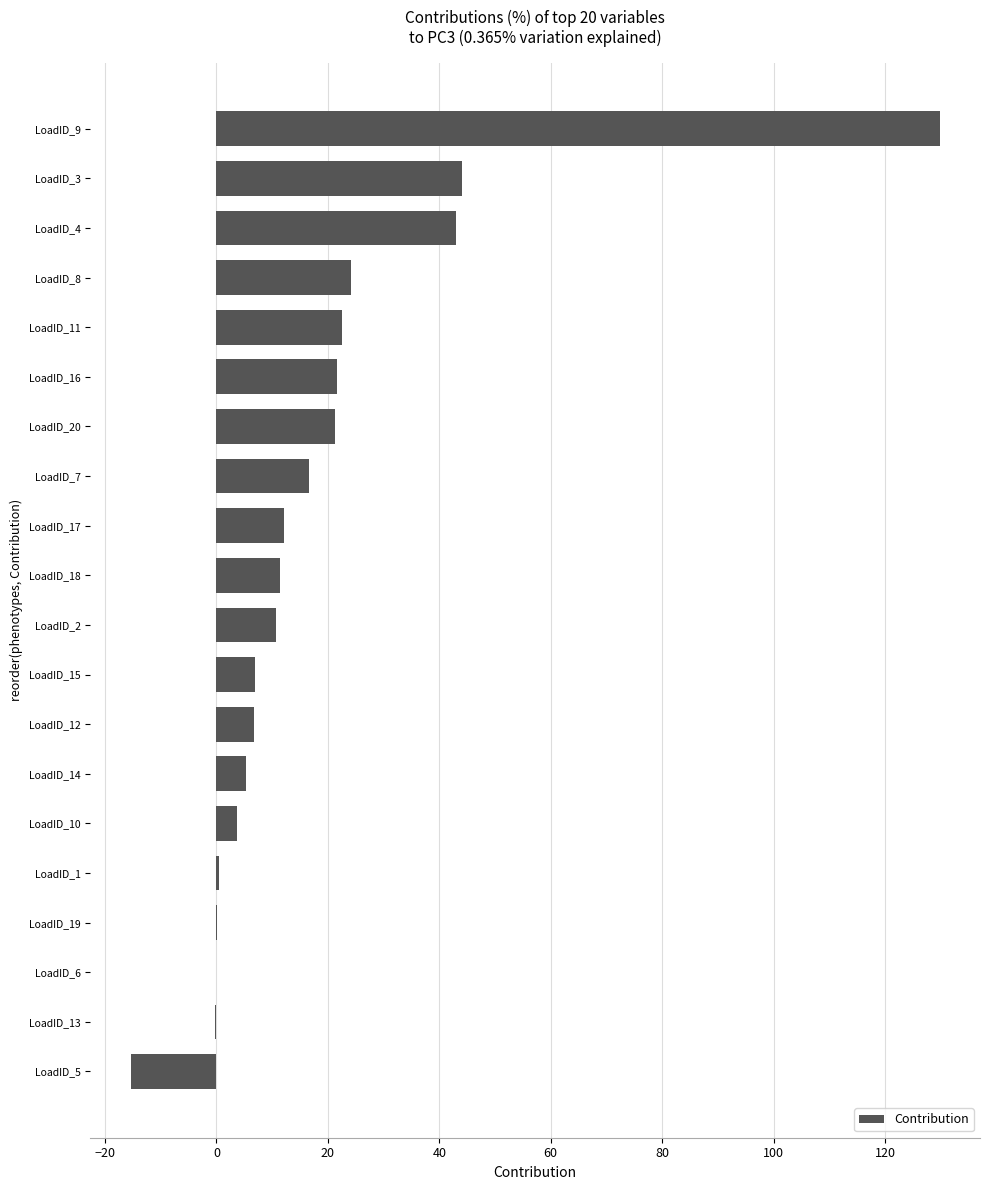

What is the maximum value shown in the chart?

129.8